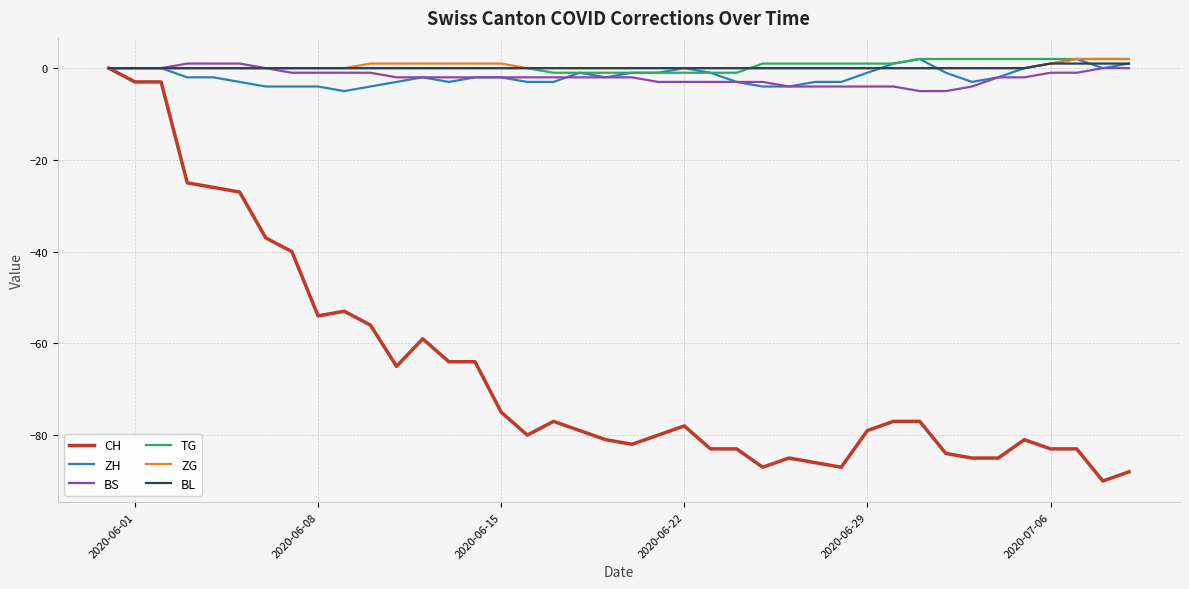

Which series has the largest range (max minus min)?

CH